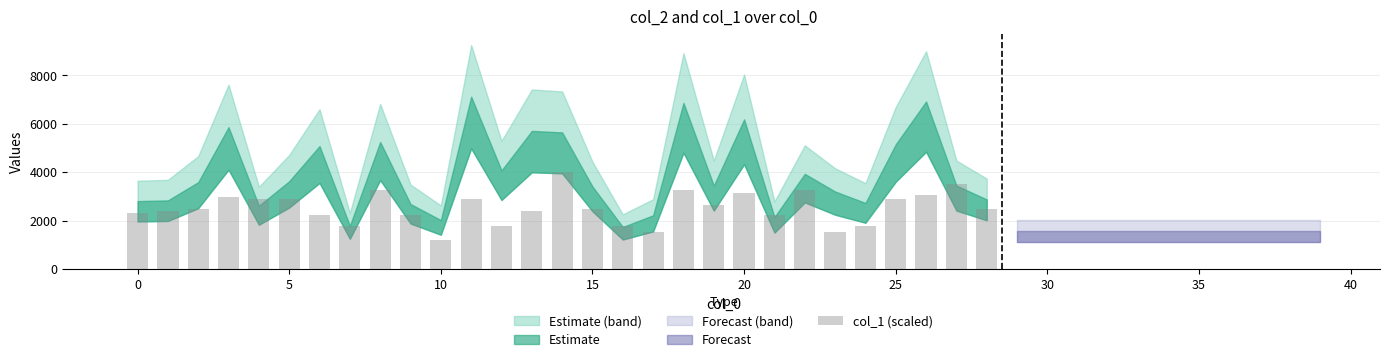

How many categories are shown in the chart?

29